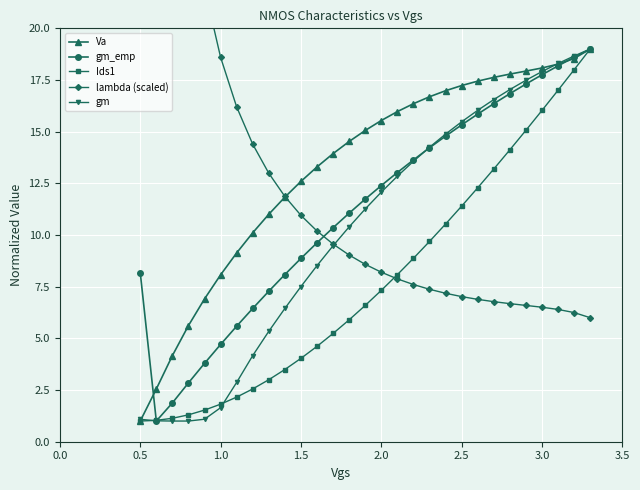

Reading left to right, transcribe all the data shown in this chart.

Va: 1.0	2.6	4.2	5.6	6.9	8.1	9.1	10.1	11.0	11.8	12.6	13.3	13.9	14.5	15.1	15.5	16.0	16.4	16.7	17.0	17.2	17.4	17.6	17.8	17.9	18.1	18.3	18.5	19.0
gm_emp: 8.2	1.0	1.9	2.8	3.8	4.7	5.6	6.4	7.3	8.1	8.9	9.6	10.4	11.1	11.7	12.4	13.0	13.6	14.2	14.8	15.3	15.9	16.4	16.8	17.3	17.8	18.2	18.6	19.0
Ids1: 1.0	1.0	1.1	1.3	1.5	1.8	2.2	2.6	3.0	3.5	4.0	4.6	5.2	5.9	6.6	7.3	8.1	8.9	9.7	10.5	11.4	12.3	13.2	14.1	15.1	16.0	17.0	18.0	19.0
lambda (scaled): 96.0	53.5	35.7	27.0	22.0	18.6	16.2	14.4	13.0	11.9	11.0	10.2	9.6	9.0	8.6	8.2	7.9	7.6	7.4	7.2	7.0	6.9	6.8	6.7	6.6	6.5	6.4	6.2	6.0
gm: 1.1	1.0	1.0	1.0	1.1	1.6	2.9	4.2	5.3	6.4	7.5	8.5	9.5	10.4	11.3	12.1	12.8	13.6	14.2	14.9	15.5	16.0	16.6	17.0	17.5	17.9	18.3	18.7	19.0